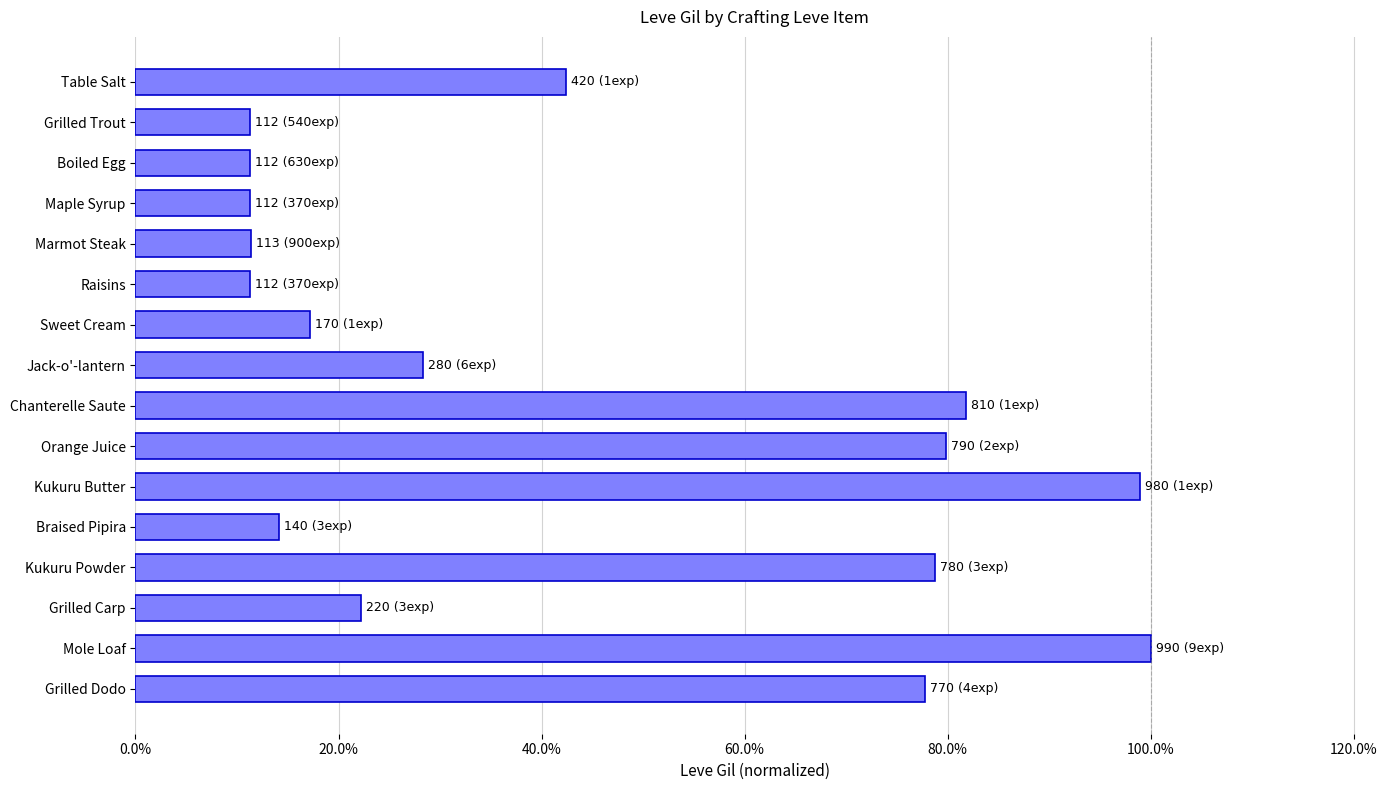

Count the number of categories in the chart.

16